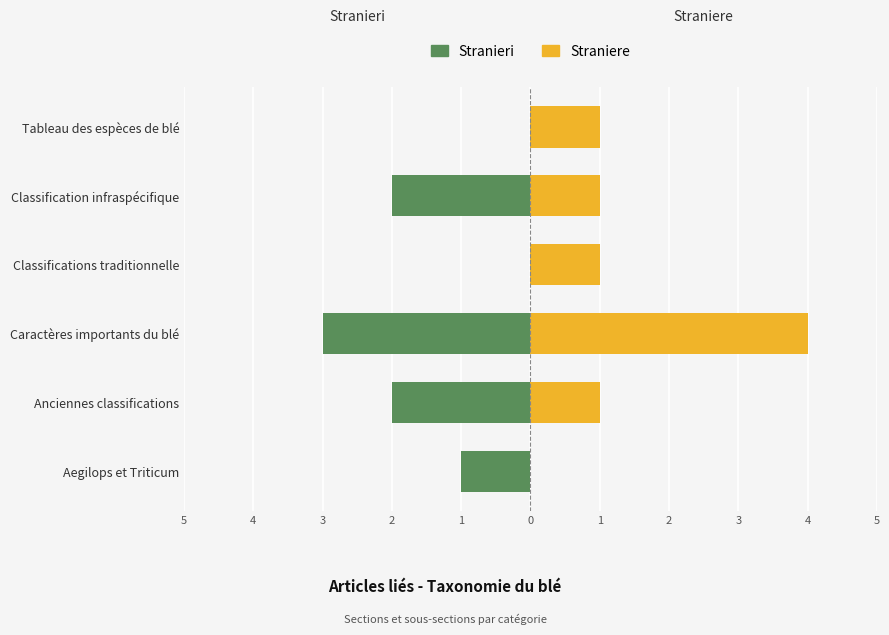

What is the spread (max minus min) of values at Classifications traditionnelle?

1